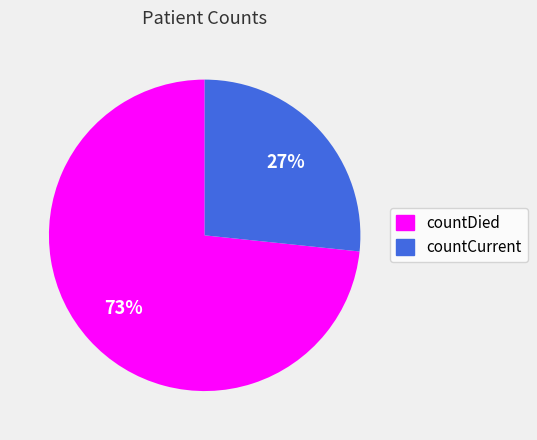

True or false: countCurrent accounts for 35% of the total.

False